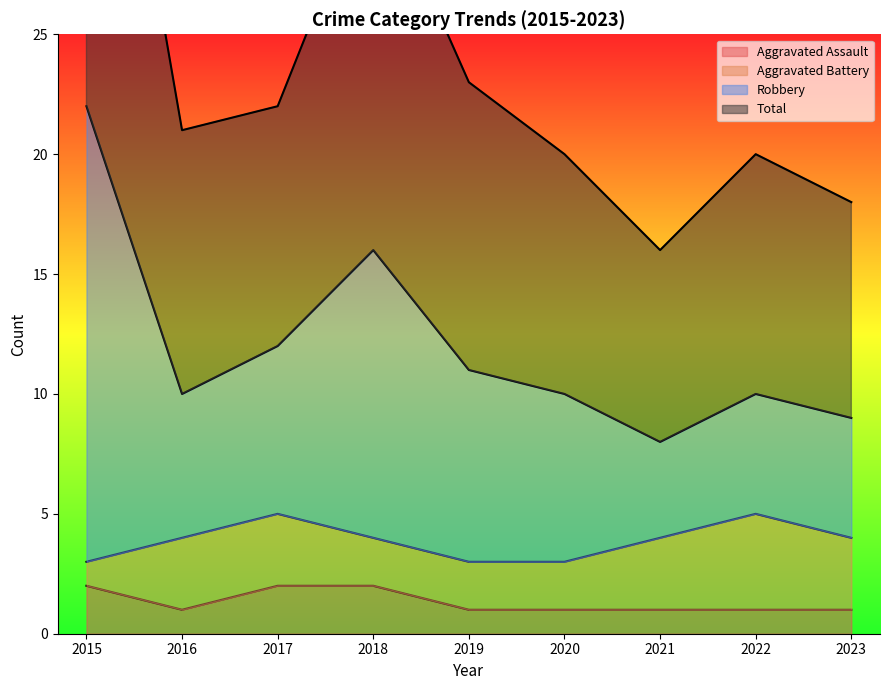

The value of Aggravated Assault at 2018 is 0. True or false?

False